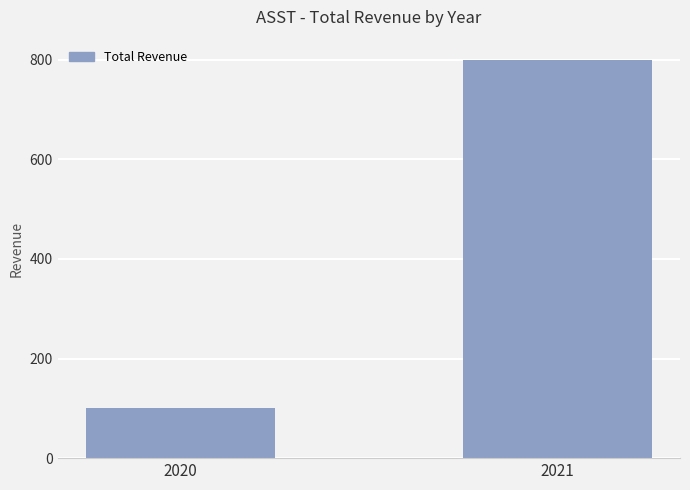

Reading left to right, list all the values displayed in this chart.

2020=100	2021=800